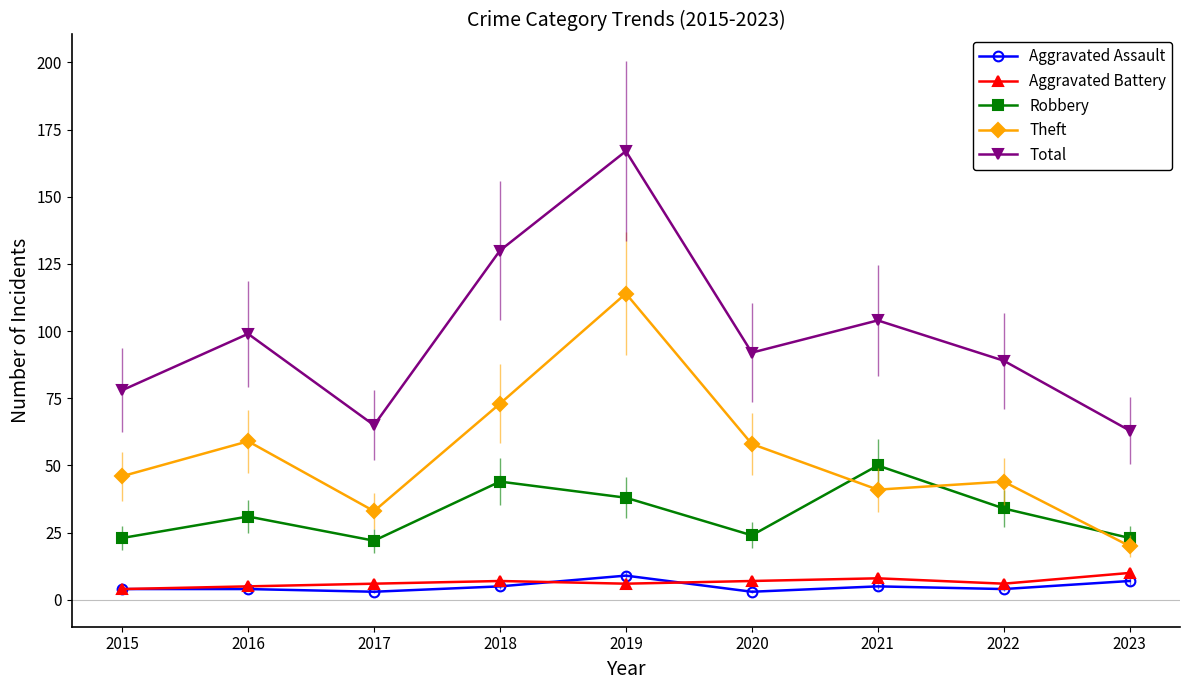

What is the highest value of the Robbery series?

50